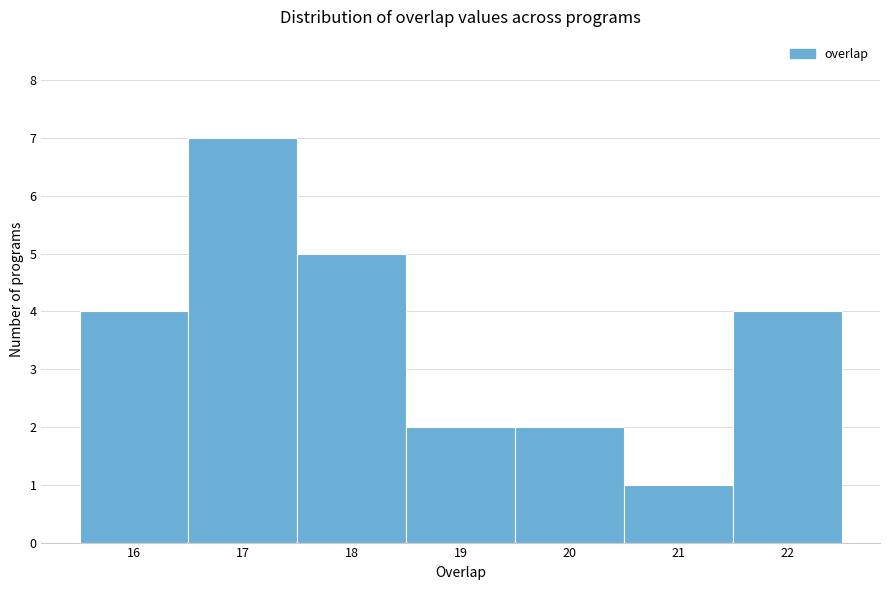

Reading left to right, transcribe this chart: for each bar, give the range it covers on the x-axis and its height. The values are not printed on the chart, so give them approximately, as read against the axis.

15.5 to 16.5: 4
16.5 to 17.5: 7
17.5 to 18.5: 5
18.5 to 19.5: 2
19.5 to 20.5: 2
20.5 to 21.5: 1
21.5 to 22.5: 4